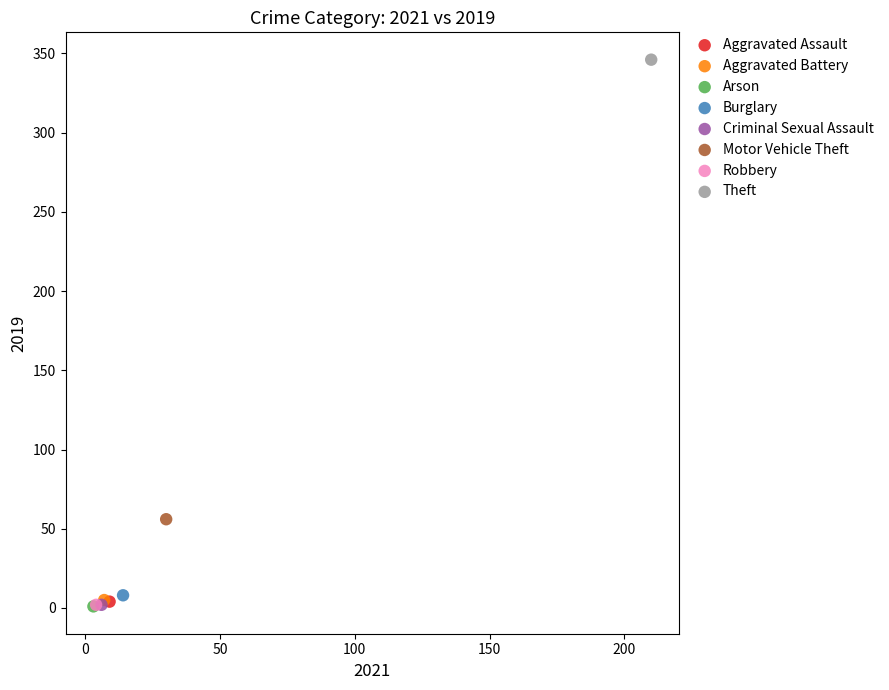

What are all the series names shown in the legend?

Aggravated Assault, Aggravated Battery, Arson, Burglary, Criminal Sexual Assault, Motor Vehicle Theft, Robbery, Theft